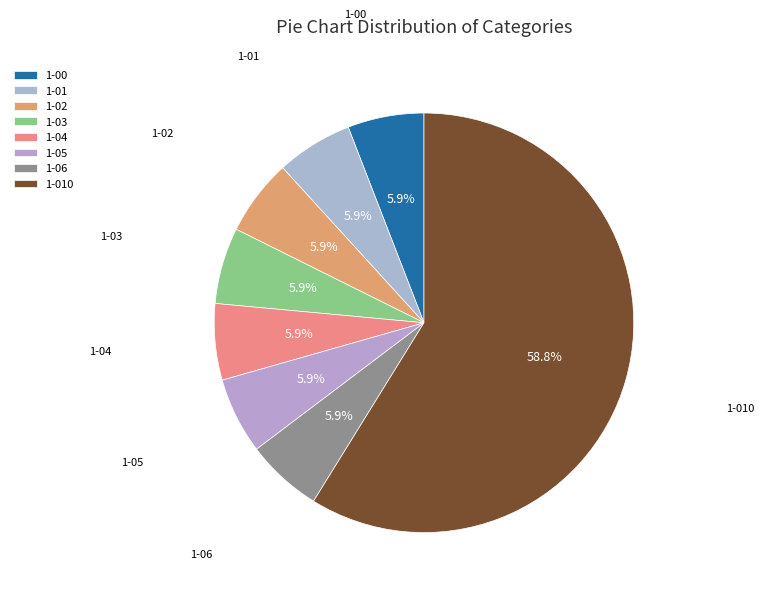

Combined, what portion of the pie is 1-06 and 1-010?

64.7%